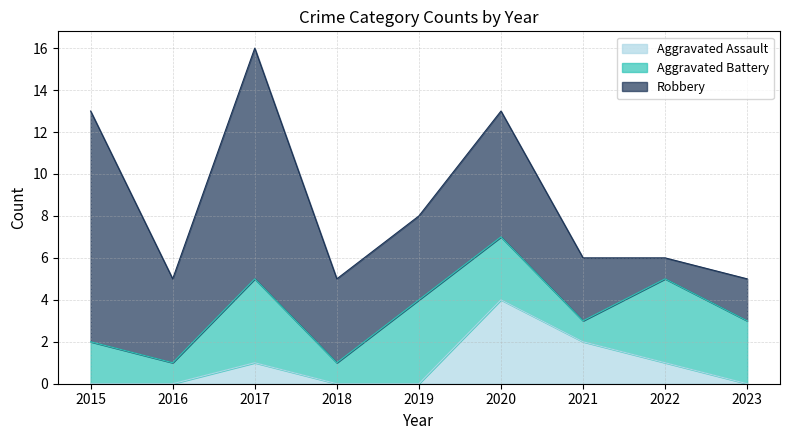

At which label does Aggravated Battery first exceed 3?

2017